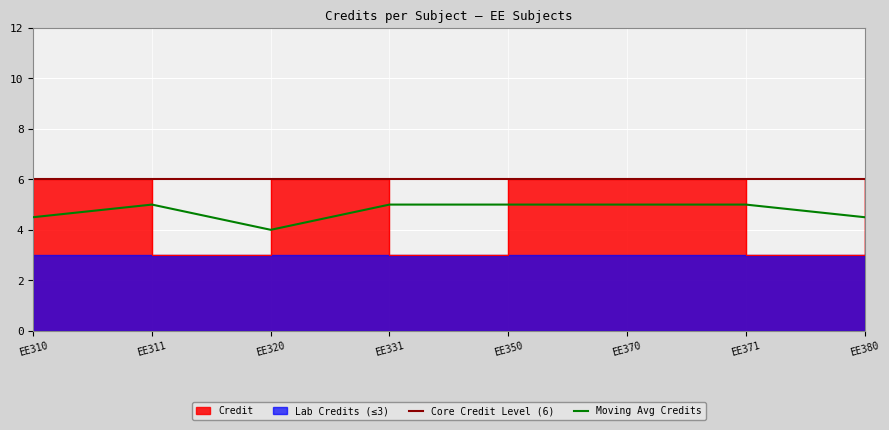

The value at EE371 is 1. True or false?

False